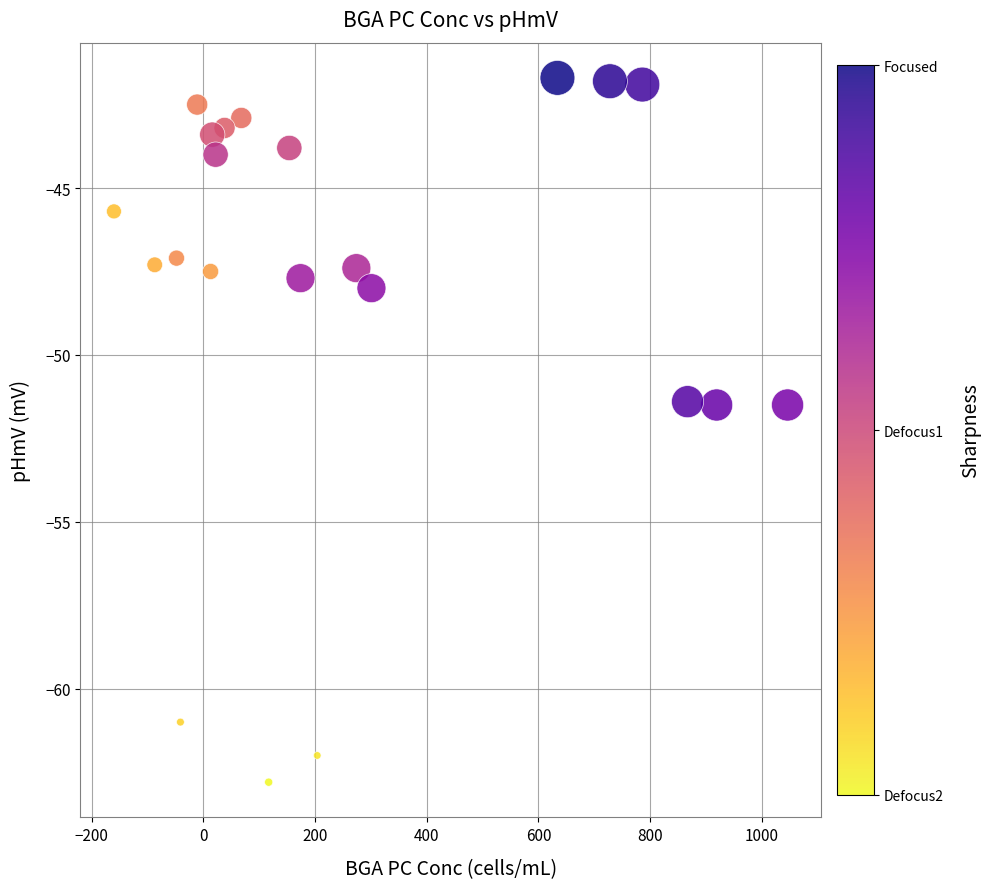

What is the range of X values (max minus min)?

1206.0